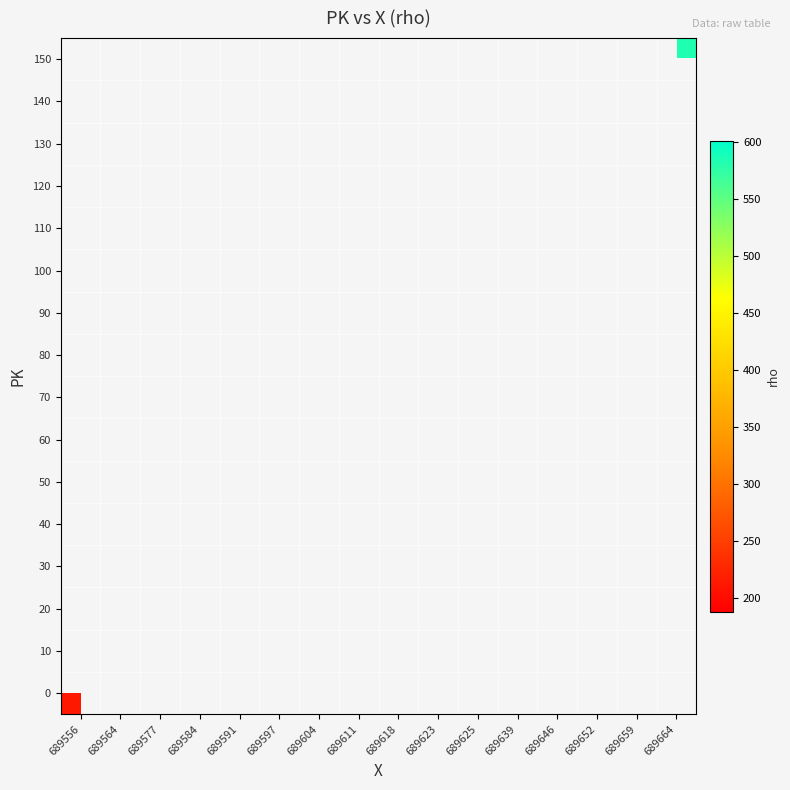

The value of 110 at 689639 is 806.5. True or false?

False